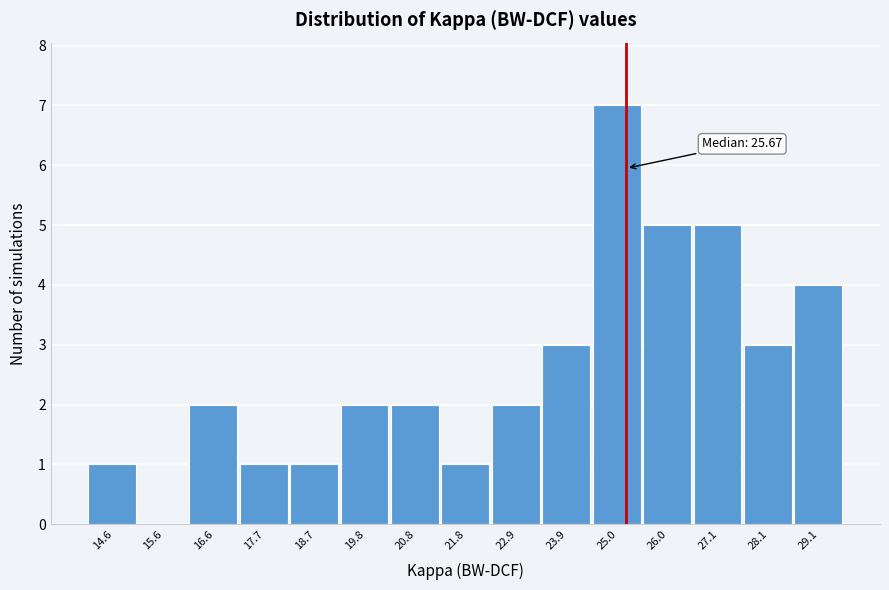

Reading right to left, extract all data points from this chart.

29.1=4	28.1=3	27.1=5	26.0=5	25.0=7	23.9=3	22.9=2	21.8=1	20.8=2	19.8=2	18.7=1	17.7=1	16.6=2	15.6=0	14.6=1